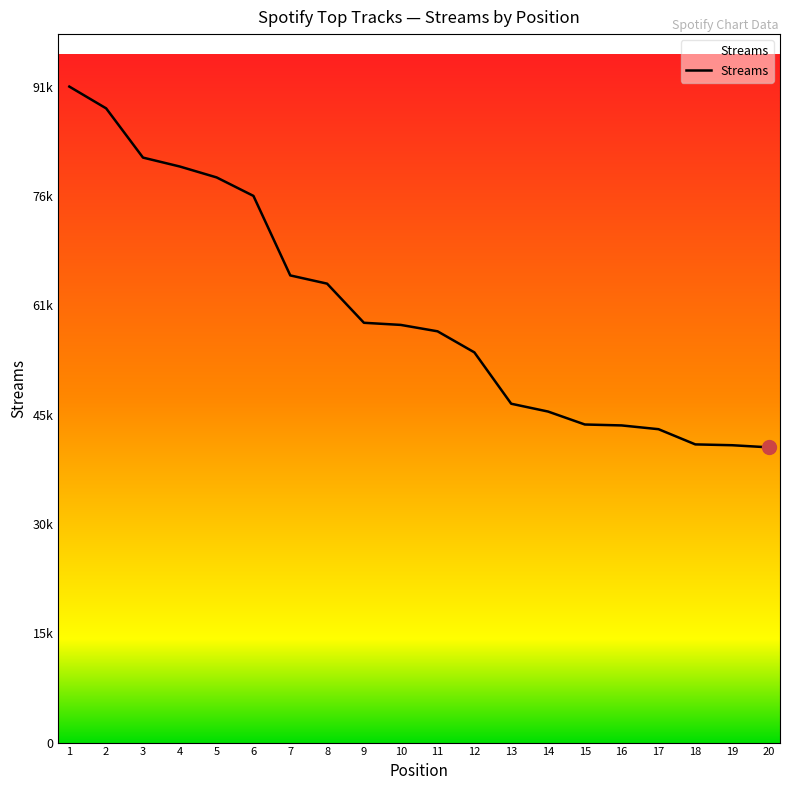

The value at 16 is 59144. True or false?

False